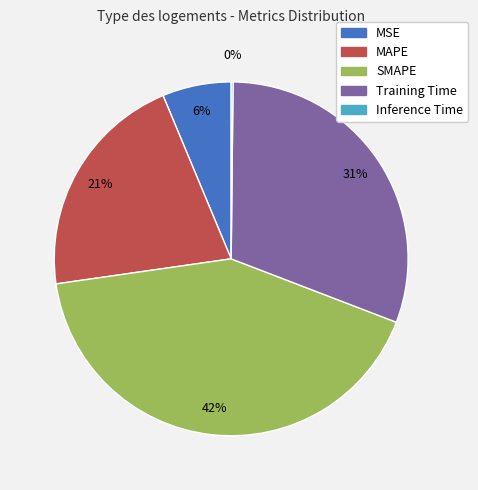

The SMAPE slice represents 42% of the pie. True or false?

True